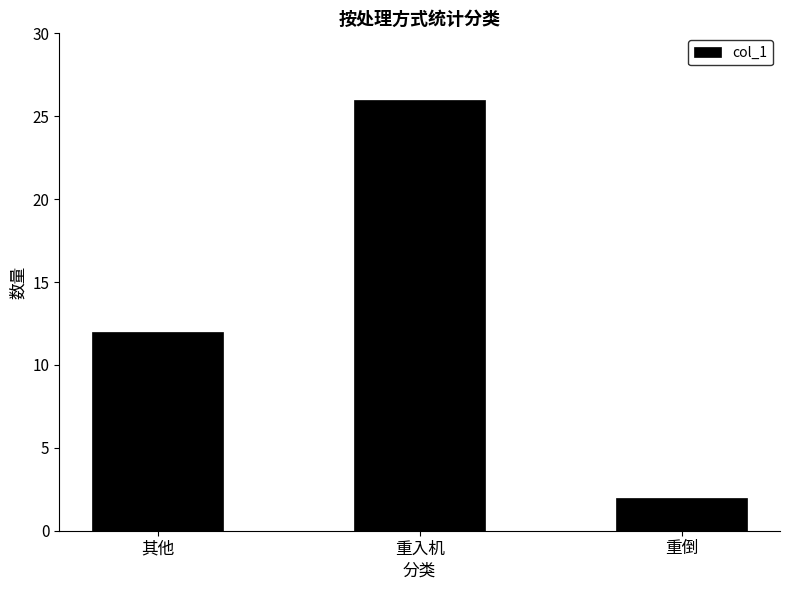

Rank the categories by value from lowest to highest.

重倒, 其他, 重入机